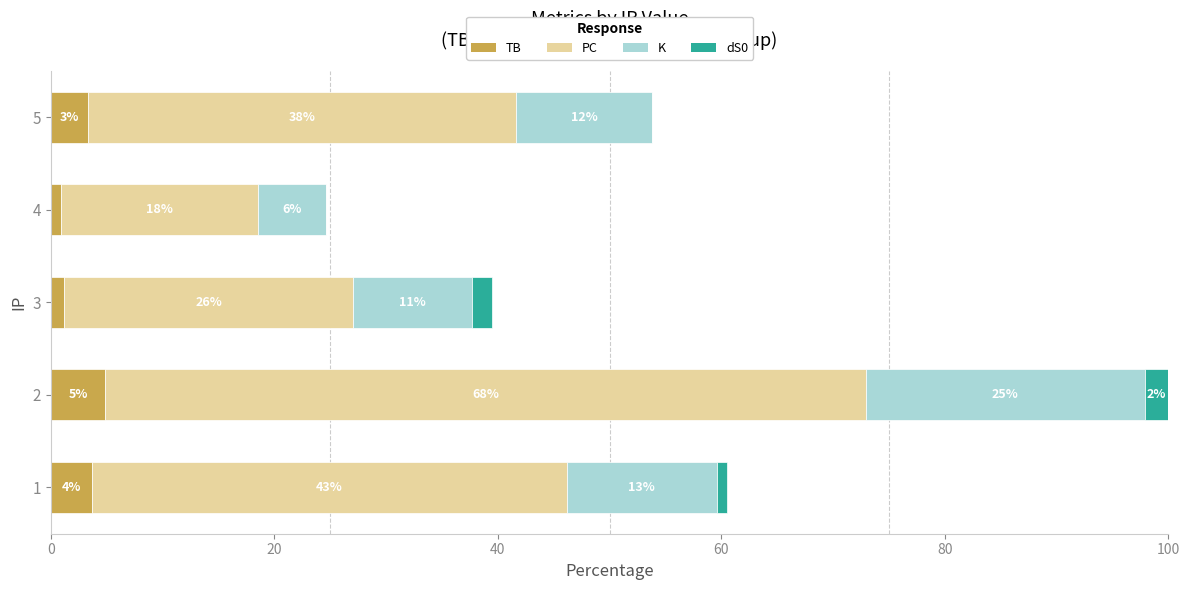

What are all the series names shown in the legend?

TB, PC, K, dS0